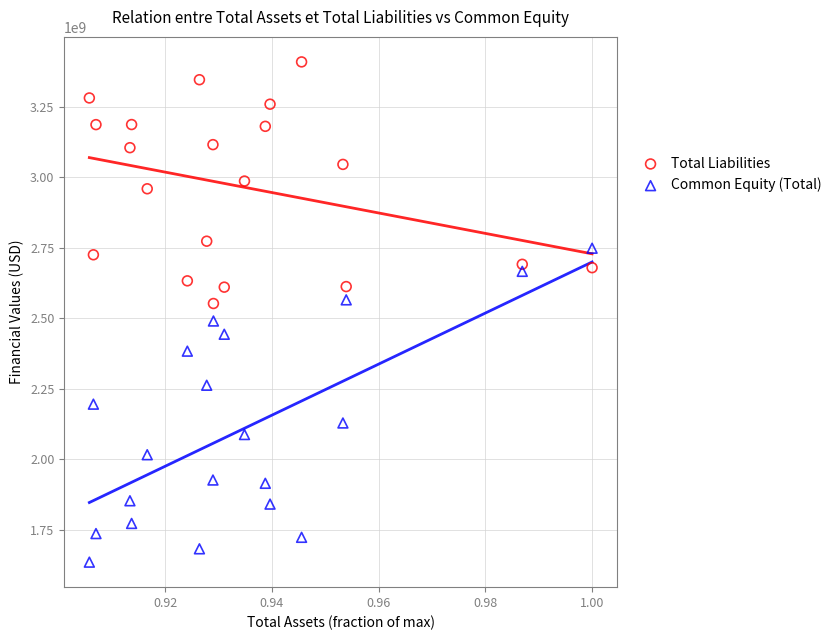

What are all the series names shown in the legend?

Total Liabilities, Common Equity (Total)